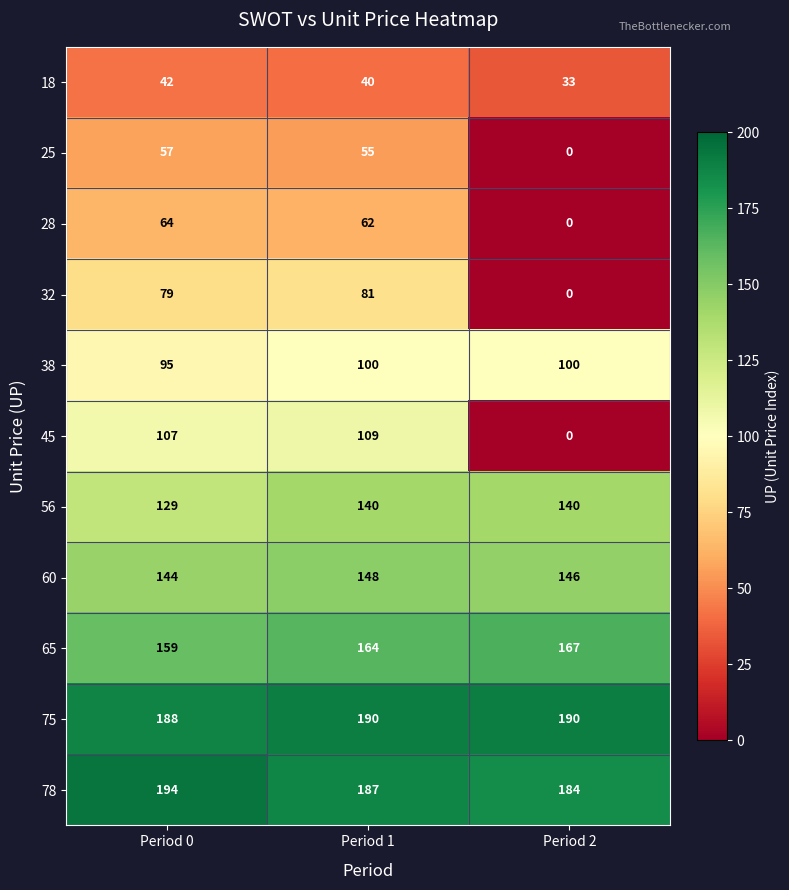

What is the difference between the highest and lowest values at Period 0?

152